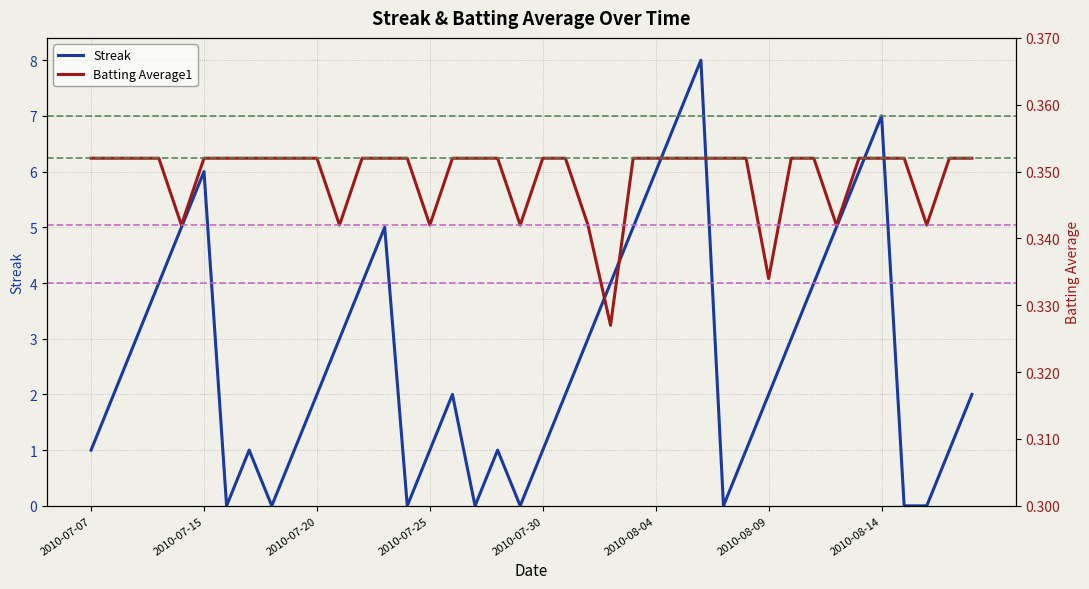

What is the lowest value of the Batting Average1 series?

0.3